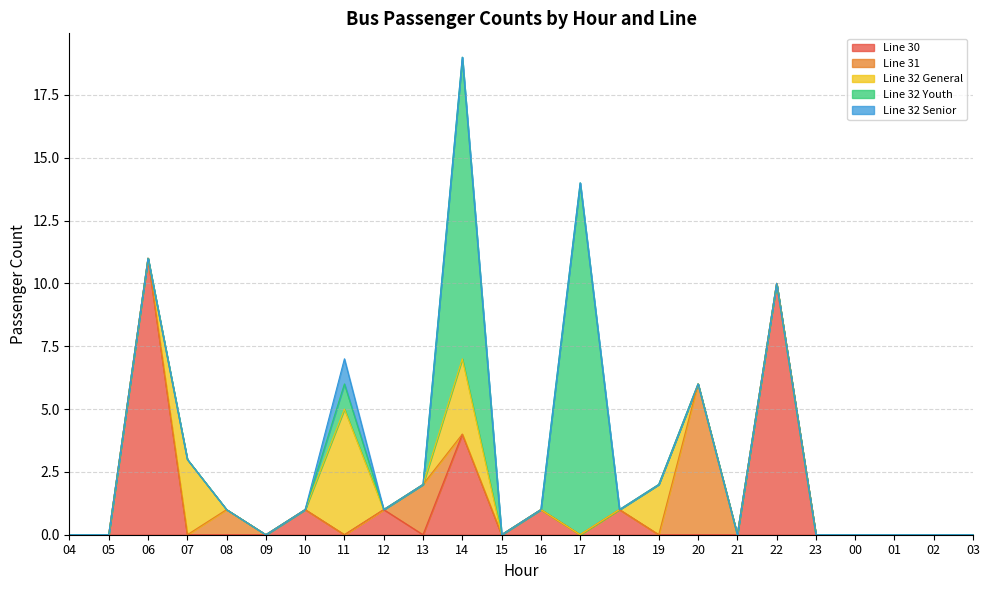

How many values in Line 32 Senior are above zero?

1